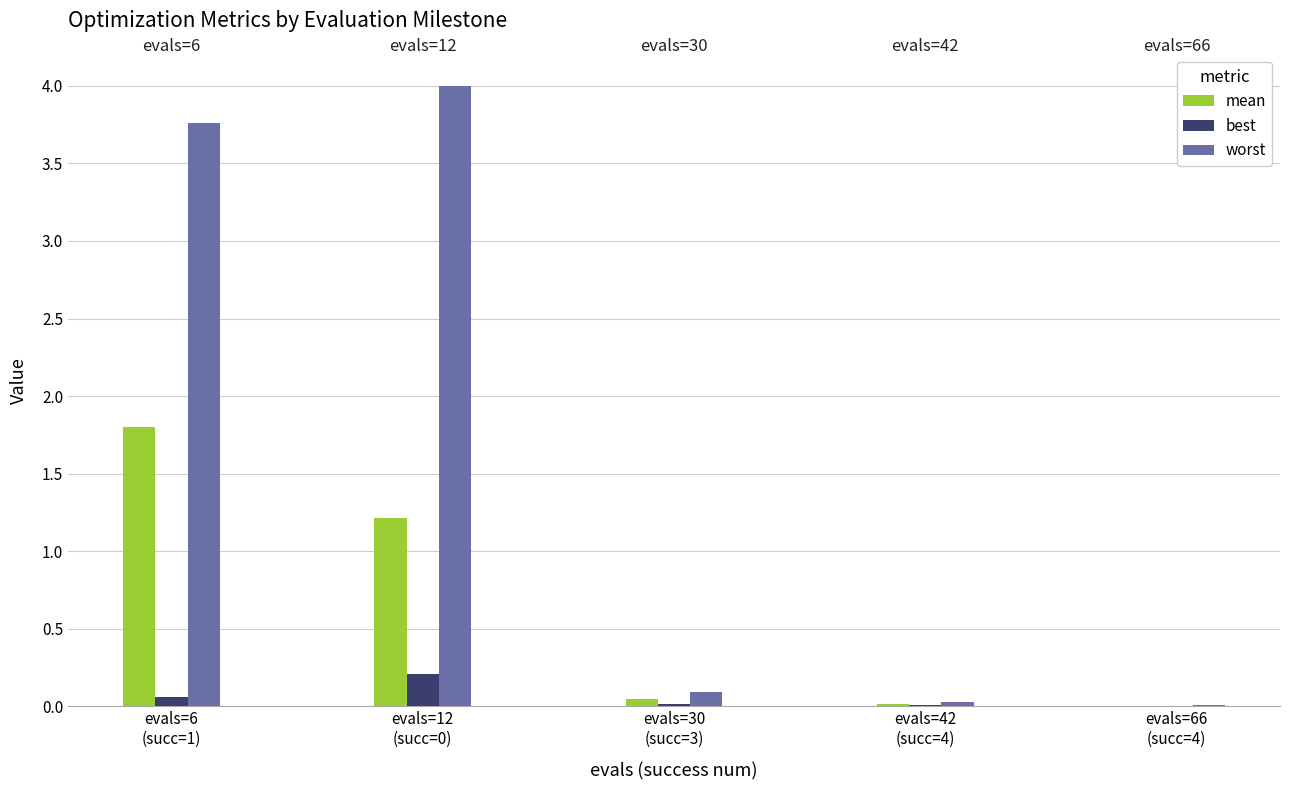

What is the maximum value shown in the chart?

4.0